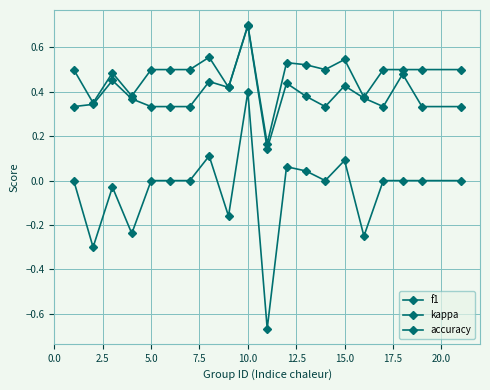

How many data points does each series have?

20